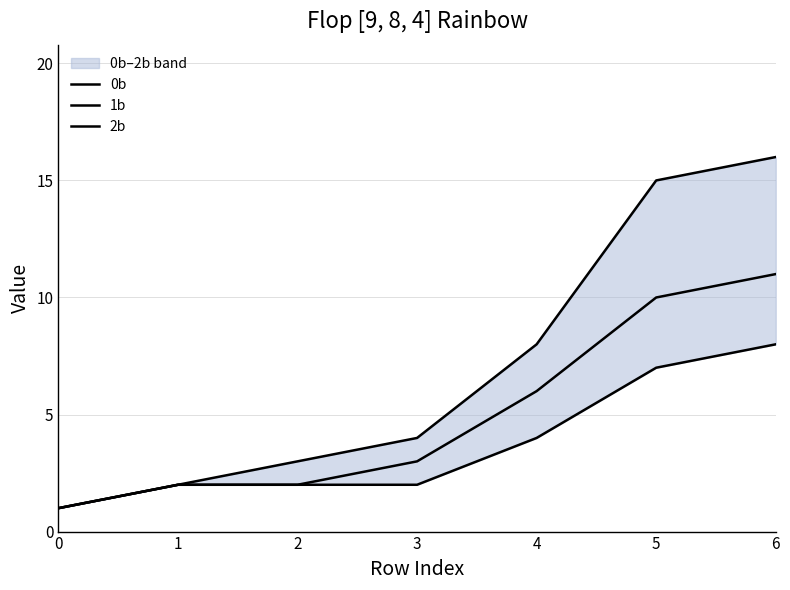

Is it true that 2b equals 3 at 2?

False